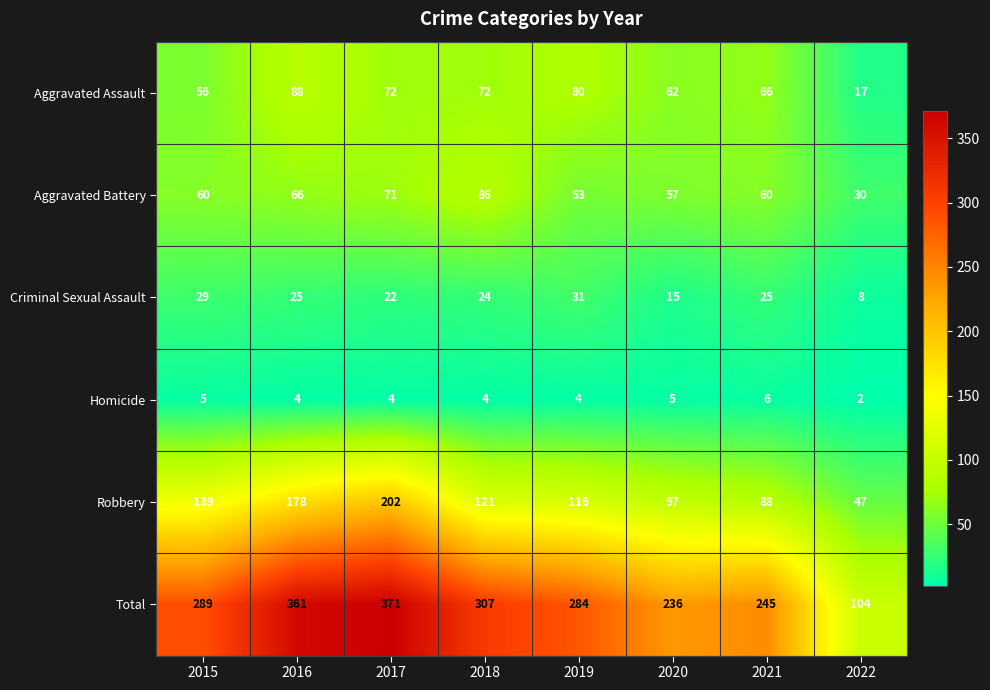

What is the difference between the highest and lowest values at 2021?

239